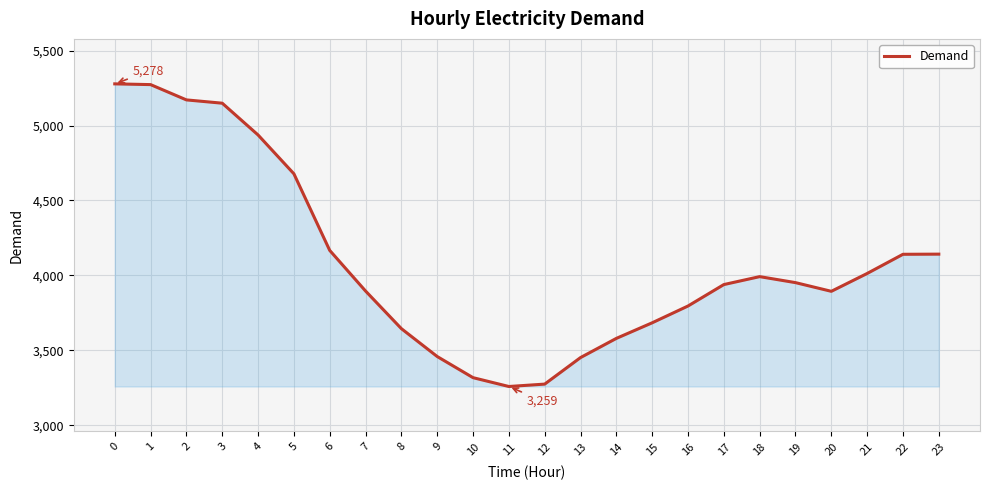

How many values are below 3952?

12